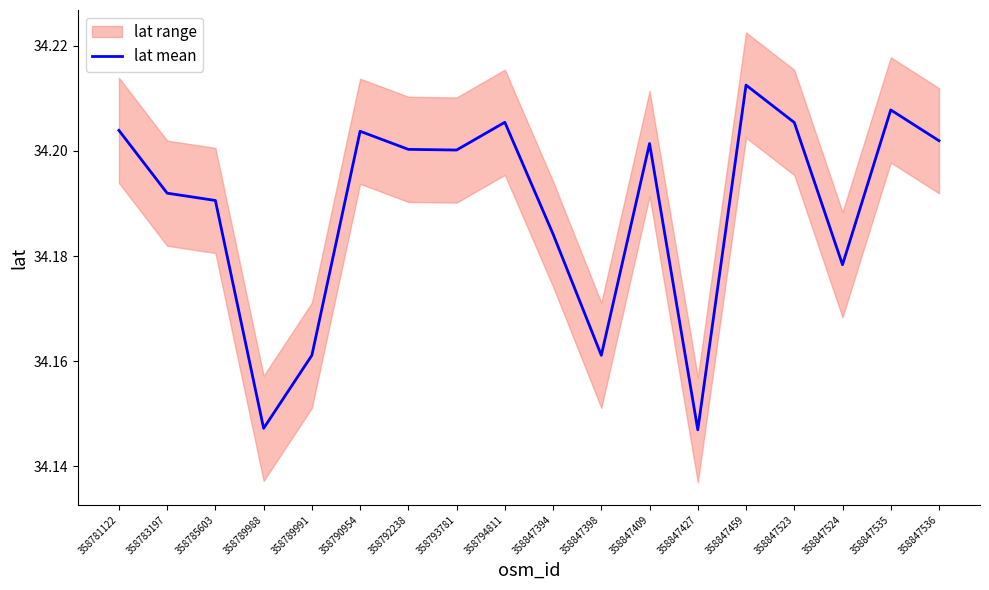

How many interior local peaks (higher than both neighbors) does the data have?

5